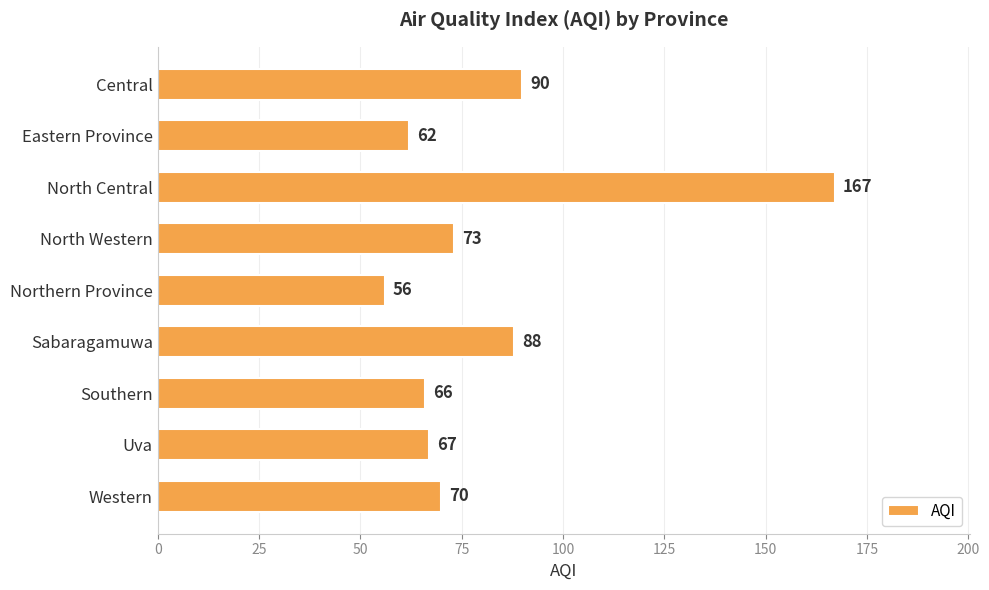

What is the label of the 9th bar from the top?

Western